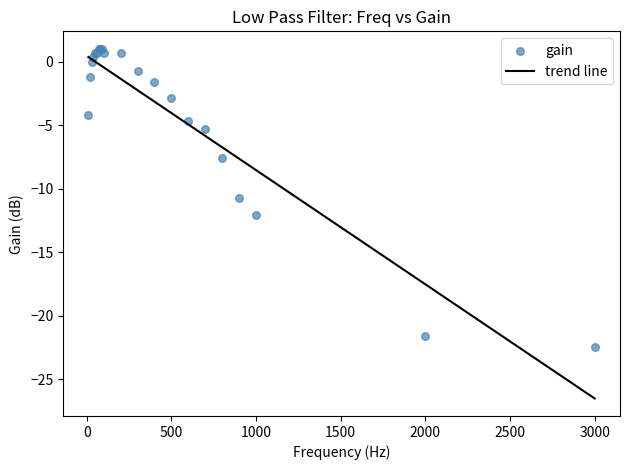

What Y value in the scatter plot is closest to -10?

-10.7